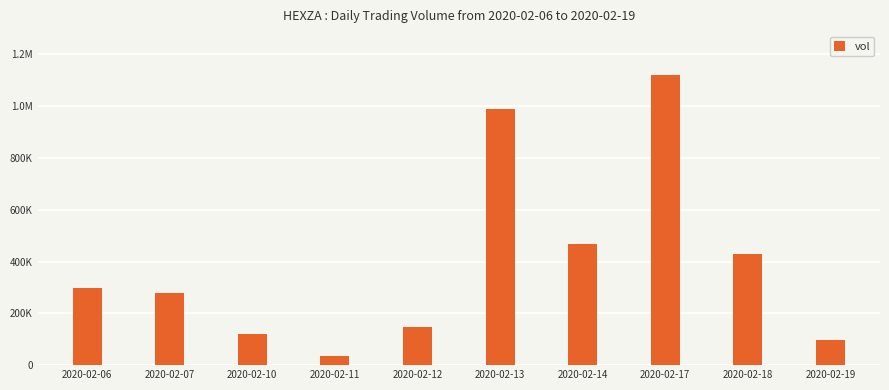

Are the bars horizontal?

No